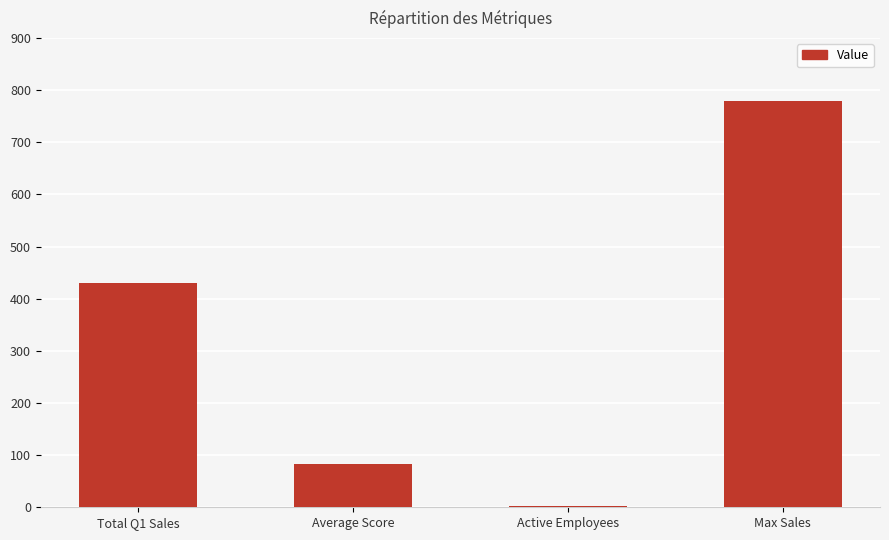

Approximately how many times larger is the value at Max Sales compared to Total Q1 Sales?

1.8